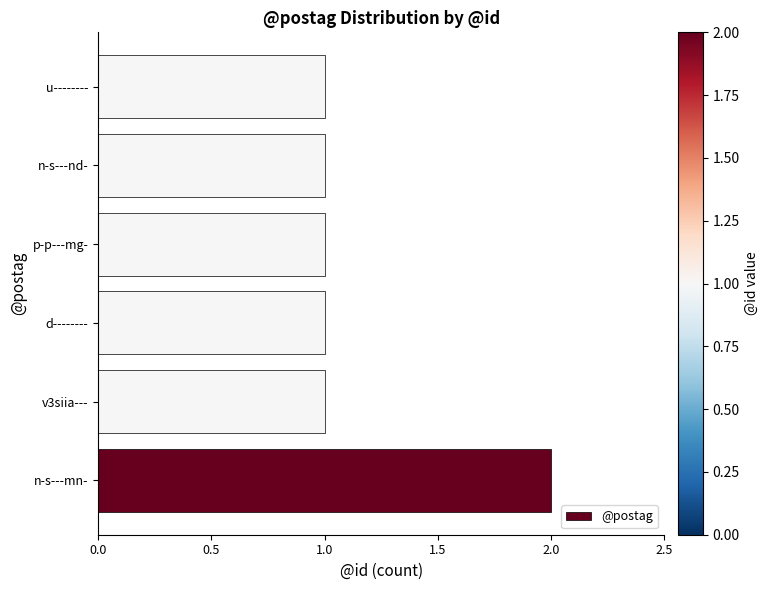

What is the sum of all values?

7